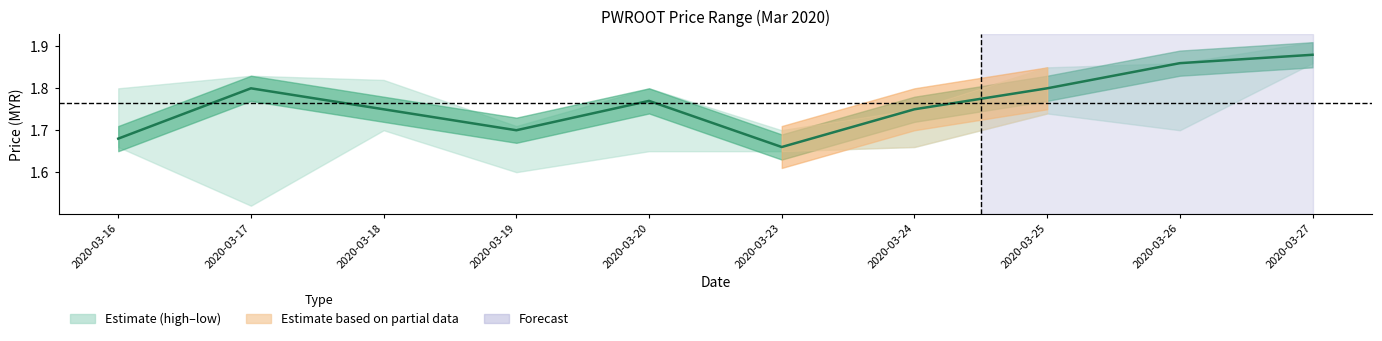

What is the ratio of the value at 2020-03-24 to the value at 2020-03-16?

1.0